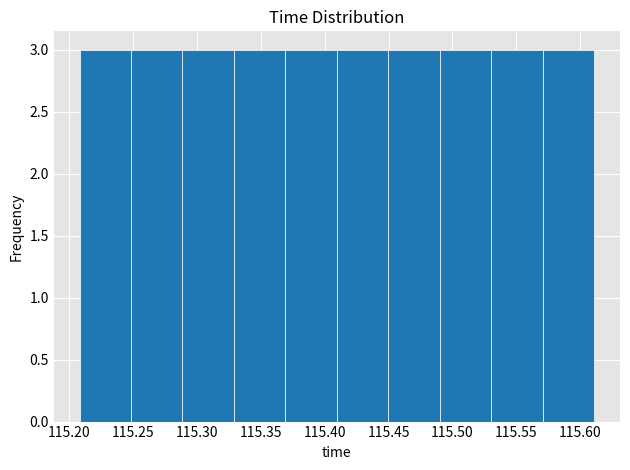

What is the height of the bar covering 115.53 to 115.57 on the x-axis? Neither the bar edges nor the heights are printed on the chart, so give them approximately, as read against the axes.

3